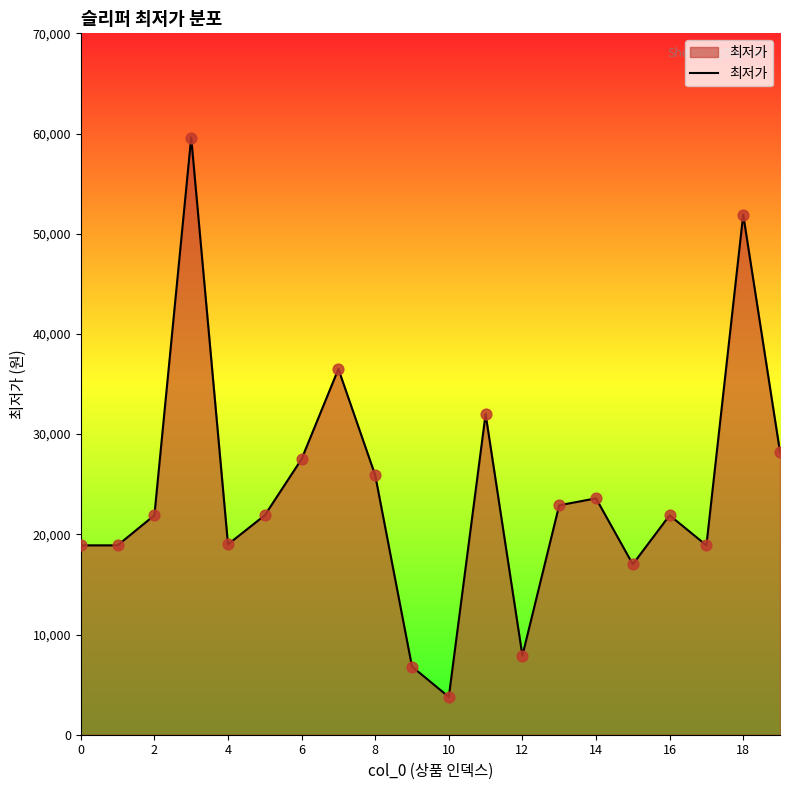

What is the minimum value shown in the chart?

3770